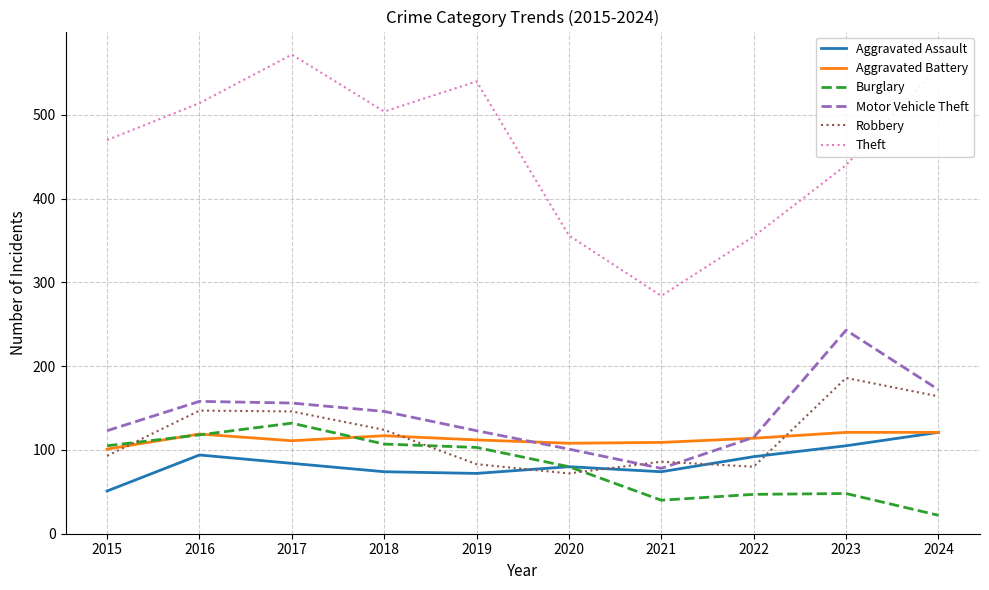

What is the average value of the Burglary series?

80